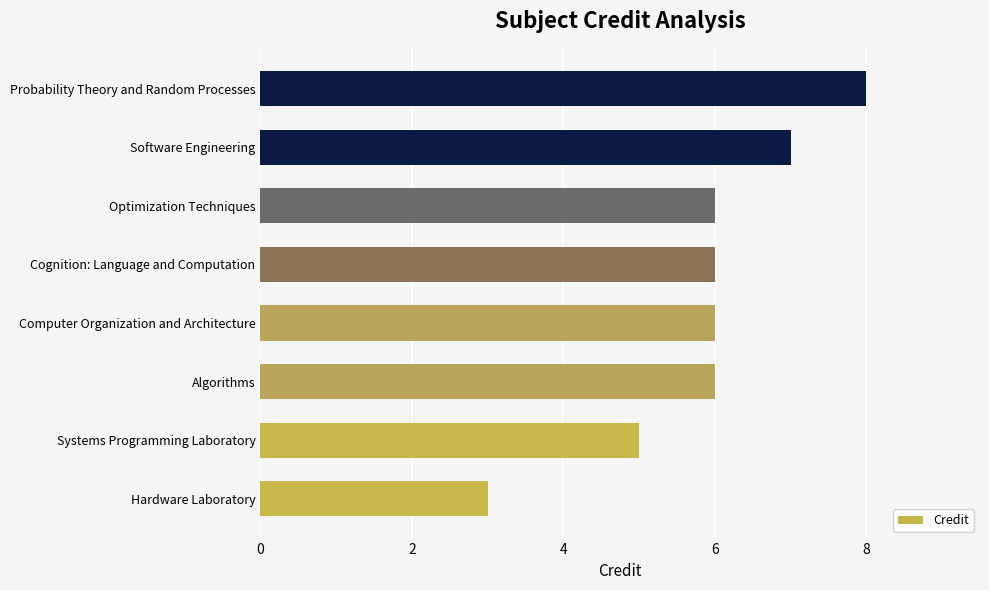

What is the difference between the maximum and minimum values?

5